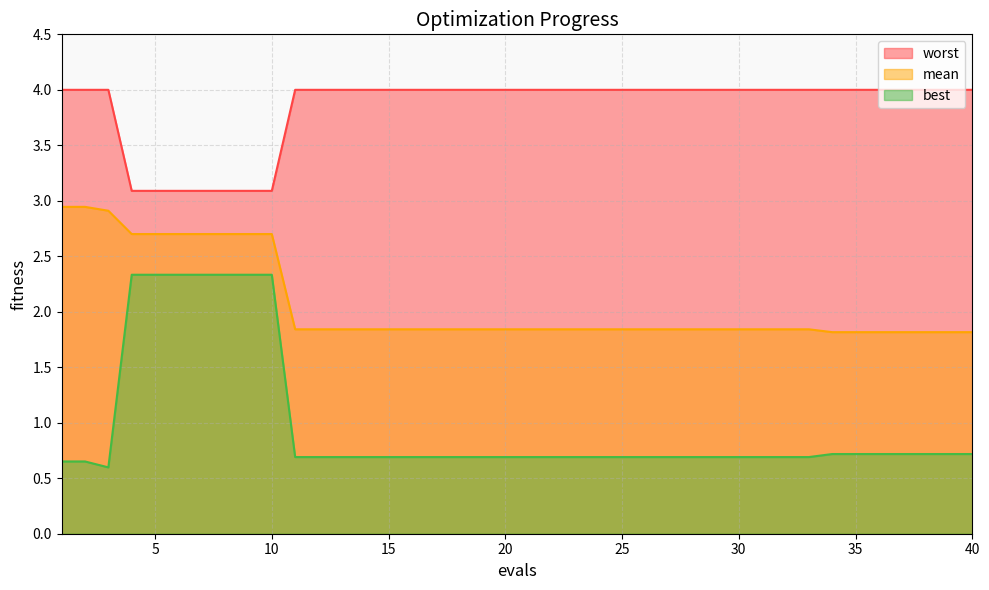

What are all the series names shown in the legend?

worst, mean, best